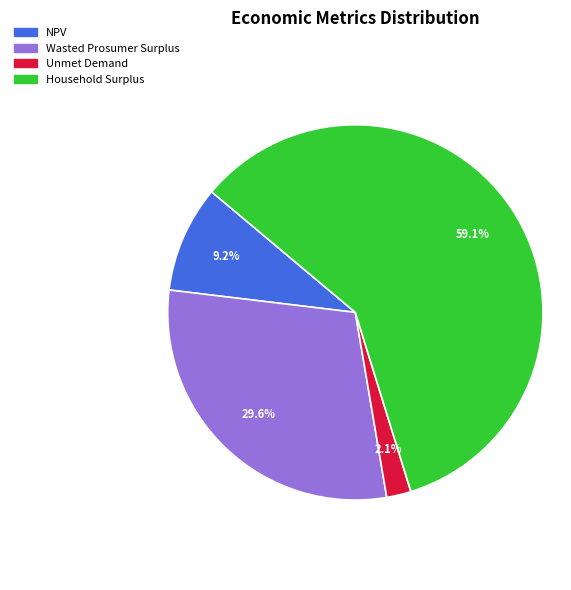

To the nearest percent, what is the difference between the Household Surplus and Unmet Demand slice percentages?

57%